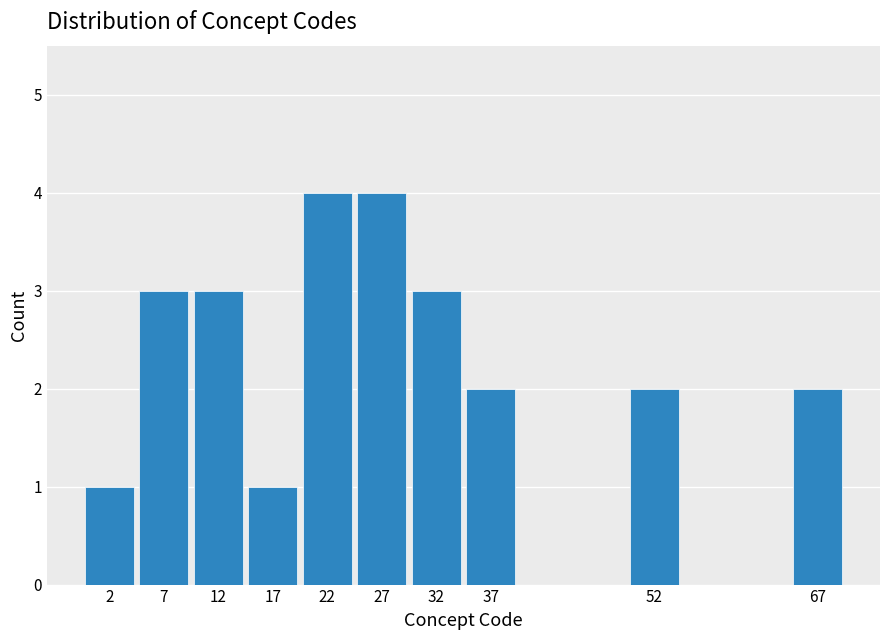

Reading right to left, what are all the values shown in this chart?

2	2	2	3	4	4	1	3	3	1